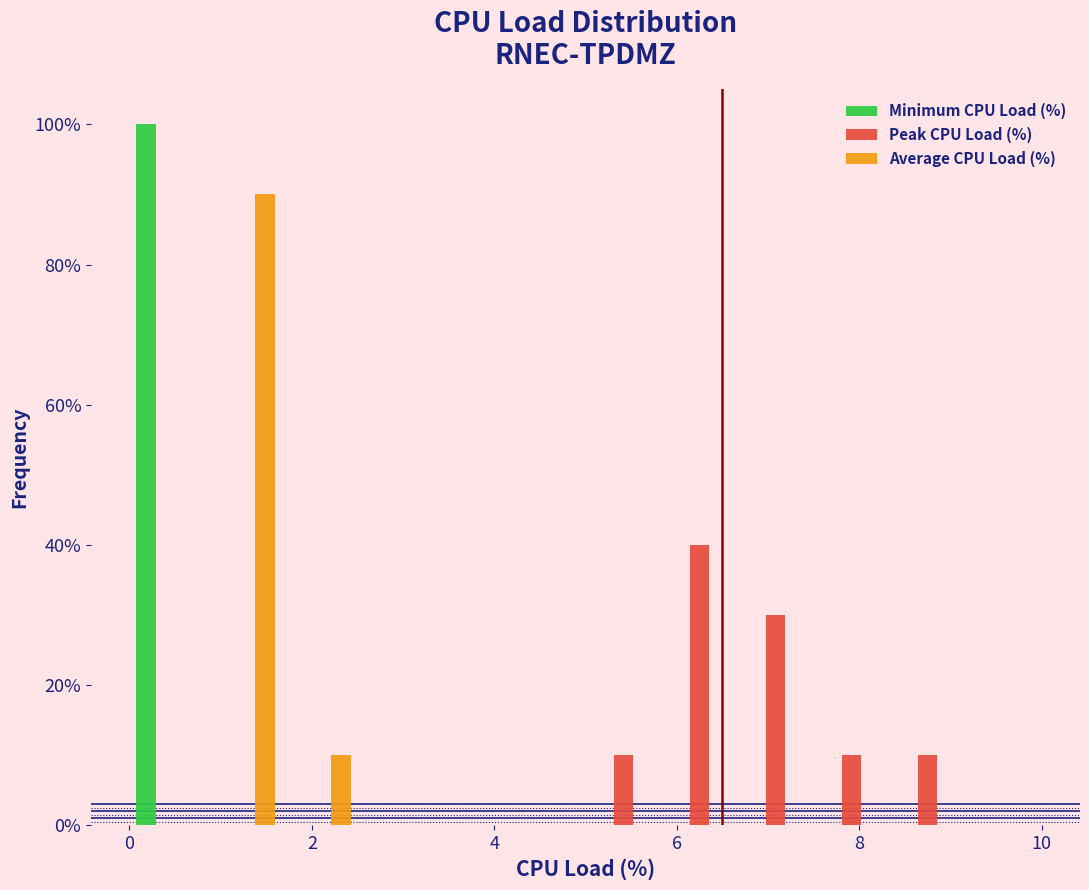

Reading left to right, transcribe this chart: for each range on the x-axis, give the height of each series' bar. Neither the bar edges nor the heights are printed on the chart, so give them approximately, as read against the axes.

0.0 to 0.8: Minimum CPU Load (%)=100	Peak CPU Load (%)=0	Average CPU Load (%)=0
0.8 to 1.6: Minimum CPU Load (%)=0	Peak CPU Load (%)=0	Average CPU Load (%)=90
1.6 to 2.6: Minimum CPU Load (%)=0	Peak CPU Load (%)=0	Average CPU Load (%)=10
2.6 to 3.4: Minimum CPU Load (%)=0	Peak CPU Load (%)=0	Average CPU Load (%)=0
3.4 to 4.2: Minimum CPU Load (%)=0	Peak CPU Load (%)=0	Average CPU Load (%)=0
4.2 to 5.0: Minimum CPU Load (%)=0	Peak CPU Load (%)=0	Average CPU Load (%)=0
5.0 to 5.8: Minimum CPU Load (%)=0	Peak CPU Load (%)=10	Average CPU Load (%)=0
5.8 to 6.6: Minimum CPU Load (%)=0	Peak CPU Load (%)=40	Average CPU Load (%)=0
6.6 to 7.6: Minimum CPU Load (%)=0	Peak CPU Load (%)=30	Average CPU Load (%)=0
7.6 to 8.4: Minimum CPU Load (%)=0	Peak CPU Load (%)=10	Average CPU Load (%)=0
8.4 to 9.2: Minimum CPU Load (%)=0	Peak CPU Load (%)=10	Average CPU Load (%)=0
9.2 to 10.0: Minimum CPU Load (%)=0	Peak CPU Load (%)=0	Average CPU Load (%)=0